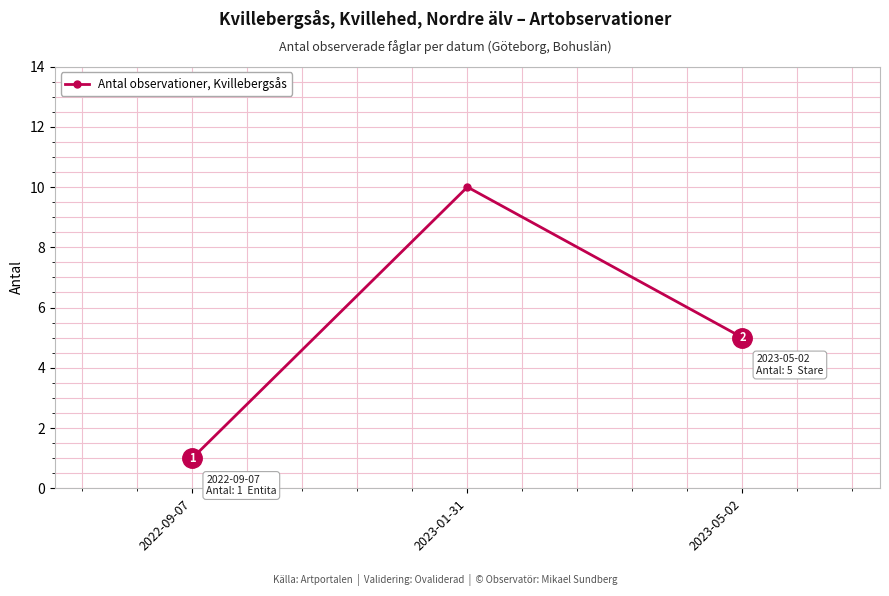

Reading right to left, list all the values displayed in this chart.

5	10	1